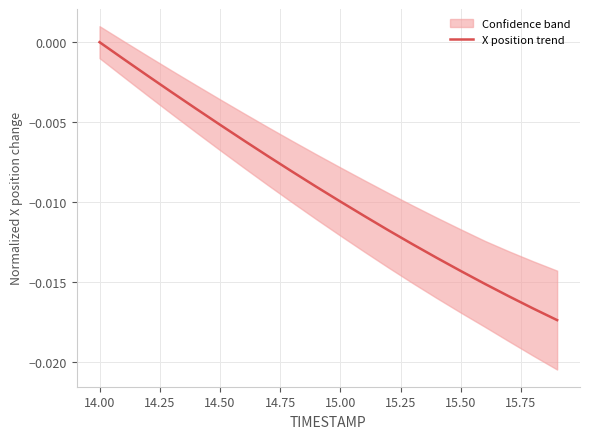

Which category has the highest value in the X position trend series?

14.00